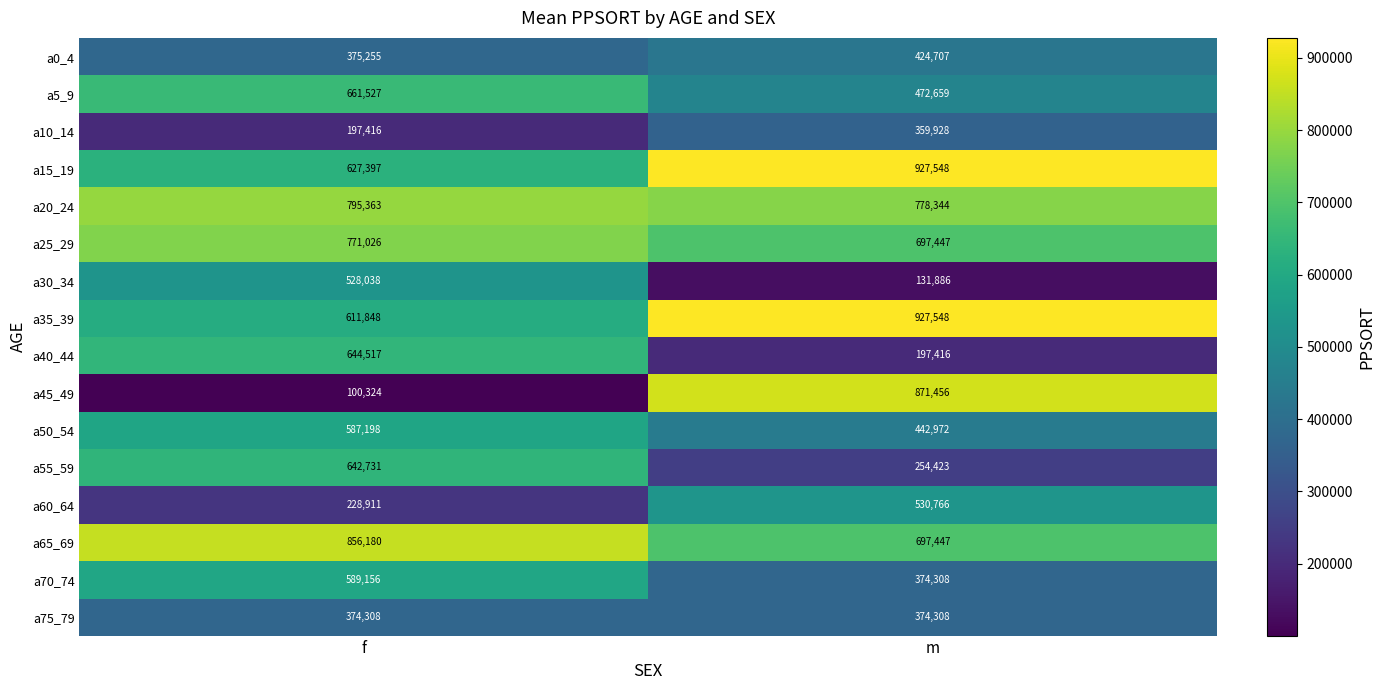

Between f and m, which series saw the biggest shift?

a45_49